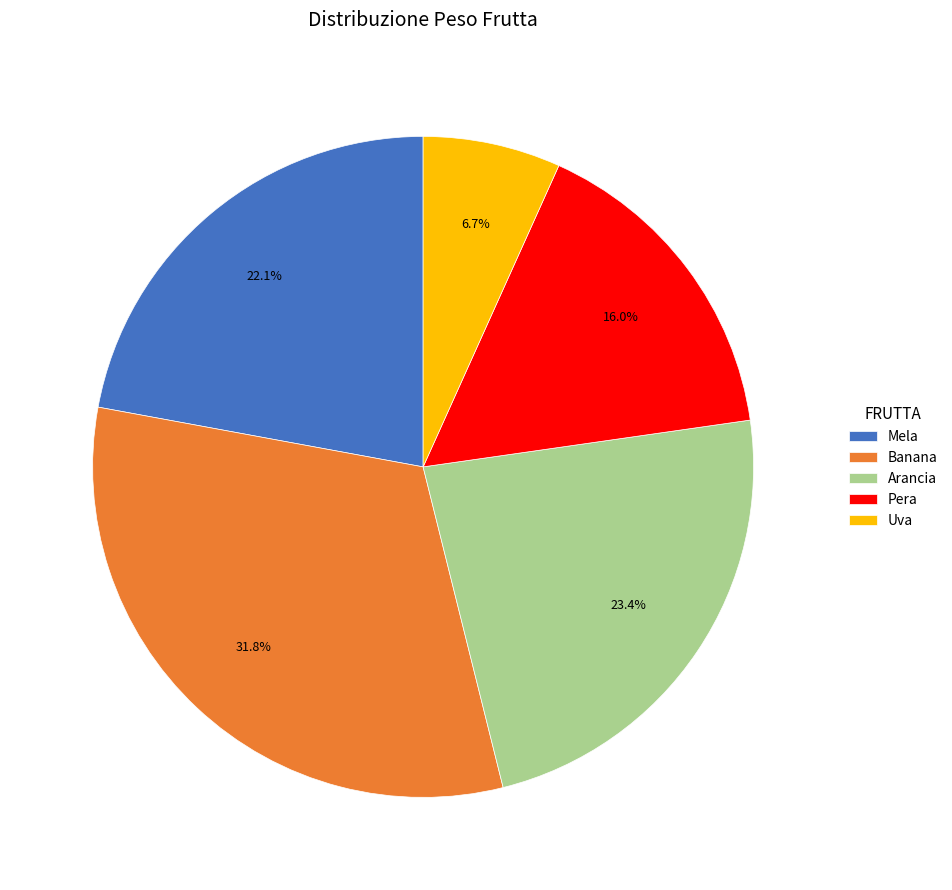

How many slices are in this pie chart?

5